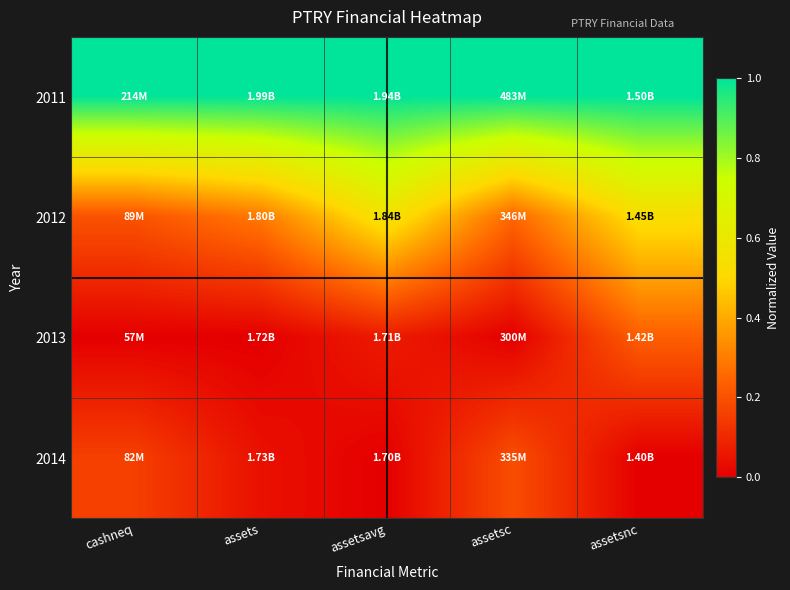

List the series in order of their peak value, lowest first.

2014, 2013, 2012, 2011